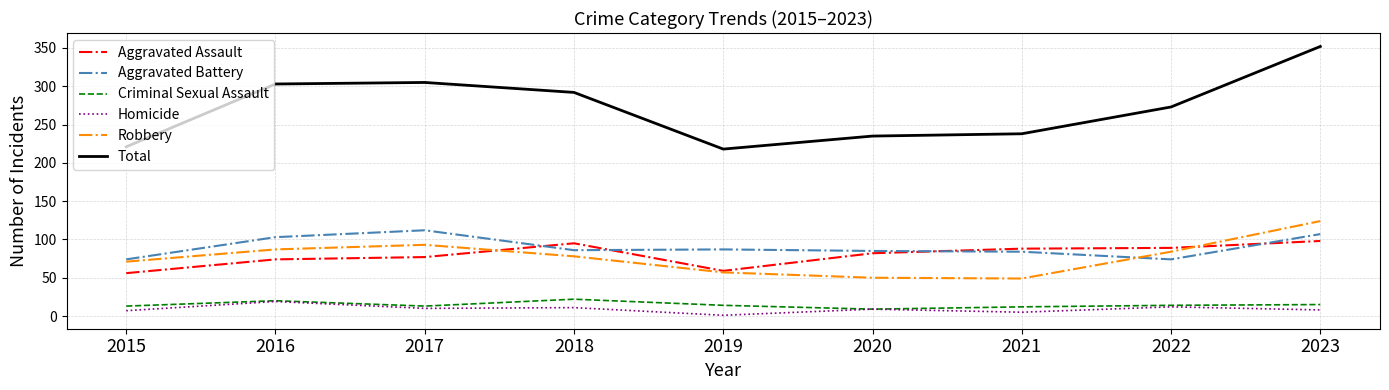

What is the lowest value of the Robbery series?

49